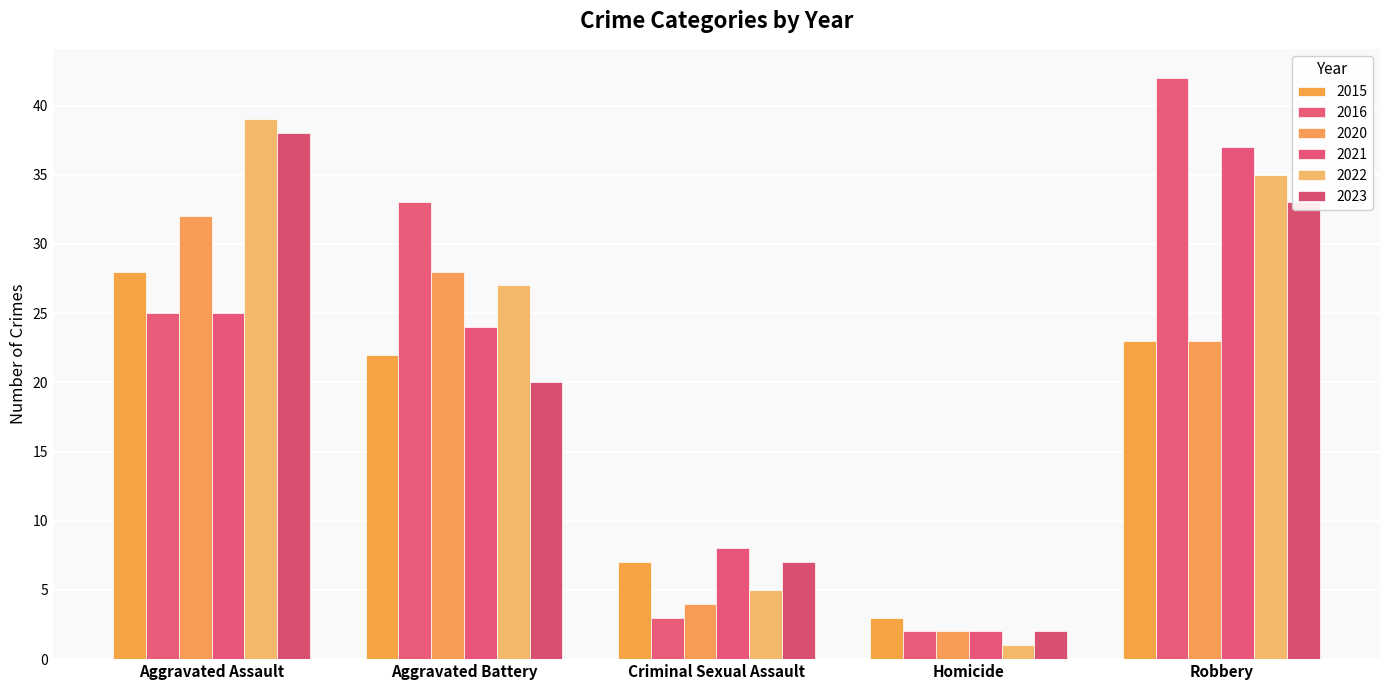

Reading left to right, transcribe all the data shown in this chart.

2015: Aggravated Assault=28	Aggravated Battery=22	Criminal Sexual Assault=7	Homicide=3	Robbery=23
2016: Aggravated Assault=25	Aggravated Battery=33	Criminal Sexual Assault=3	Homicide=2	Robbery=42
2020: Aggravated Assault=32	Aggravated Battery=28	Criminal Sexual Assault=4	Homicide=2	Robbery=23
2021: Aggravated Assault=25	Aggravated Battery=24	Criminal Sexual Assault=8	Homicide=2	Robbery=37
2022: Aggravated Assault=39	Aggravated Battery=27	Criminal Sexual Assault=5	Homicide=1	Robbery=35
2023: Aggravated Assault=38	Aggravated Battery=20	Criminal Sexual Assault=7	Homicide=2	Robbery=33